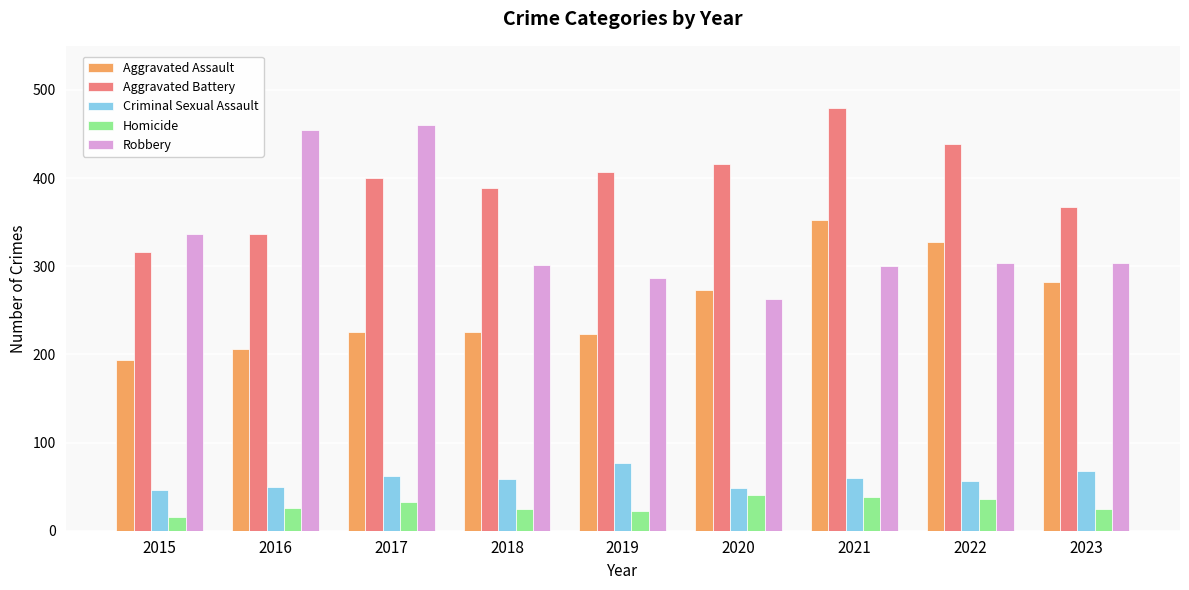

What is the sum of the Robbery values at 2020 and 2021?

563